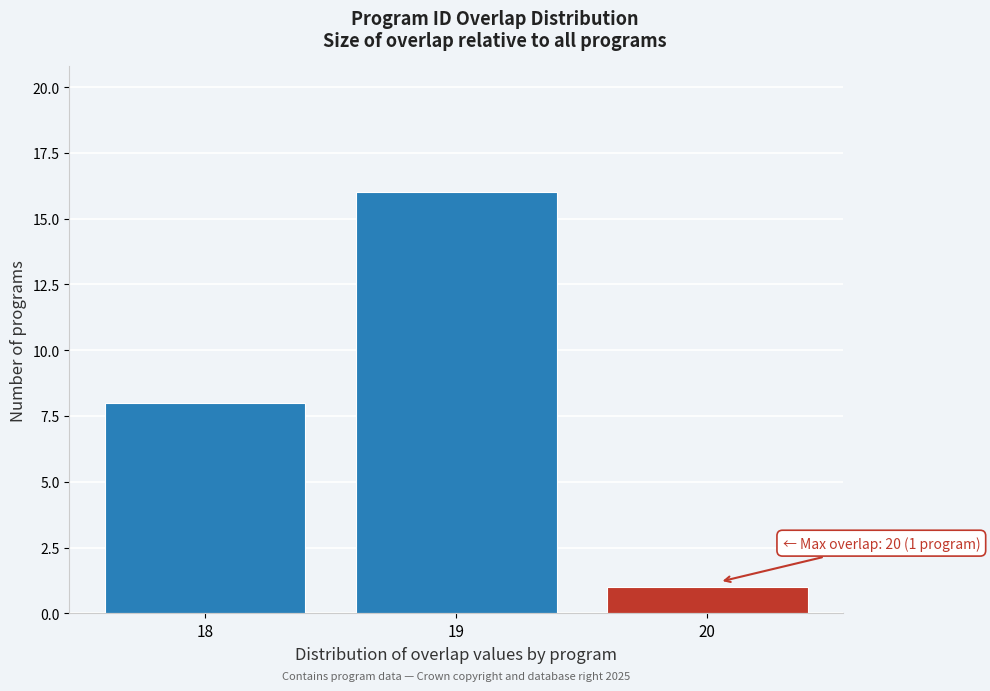

Over which range of the x-axis is the bar tallest?

18.5 to 19.5